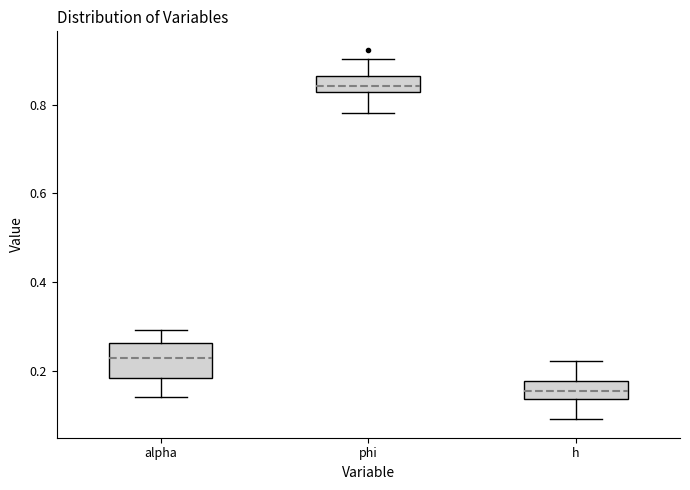

Which box's median line is the lowest?

h